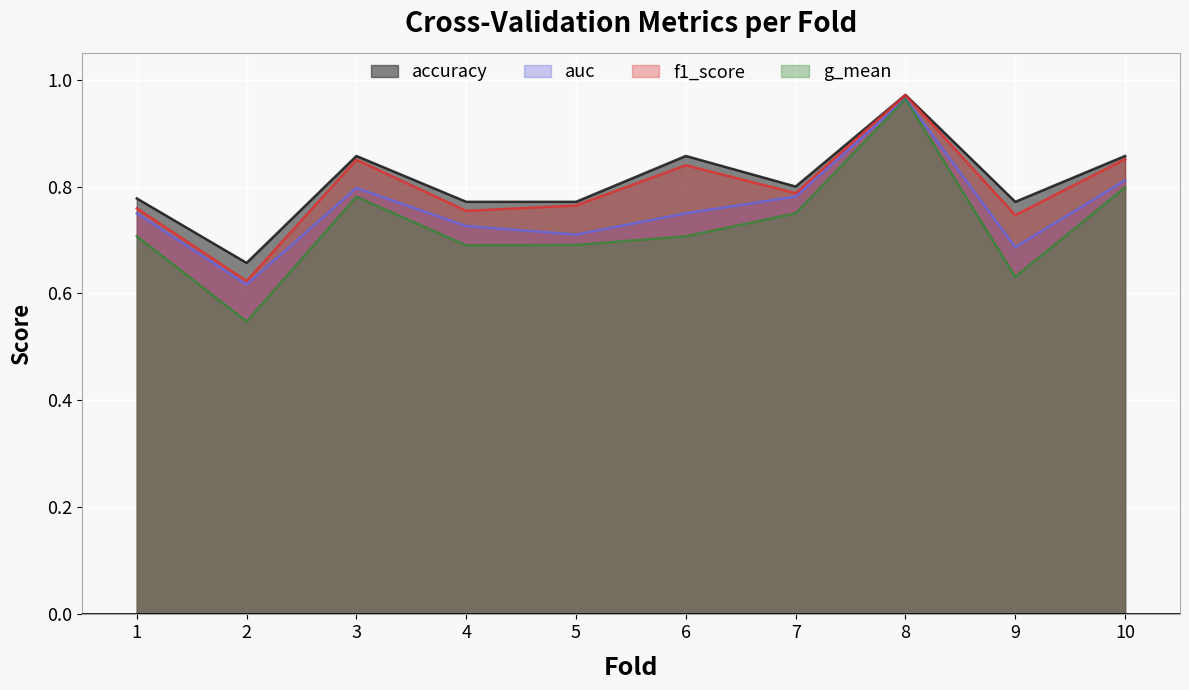

Which series changed the most between 7 and 9?

g_mean